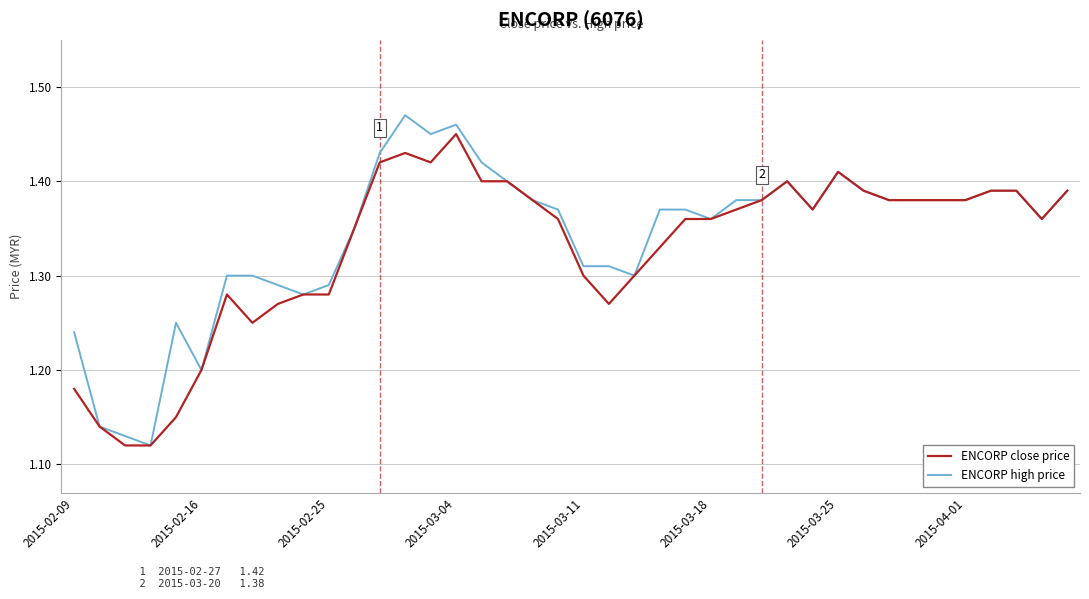

Which series has the widest spread of values?

ENCORP high price